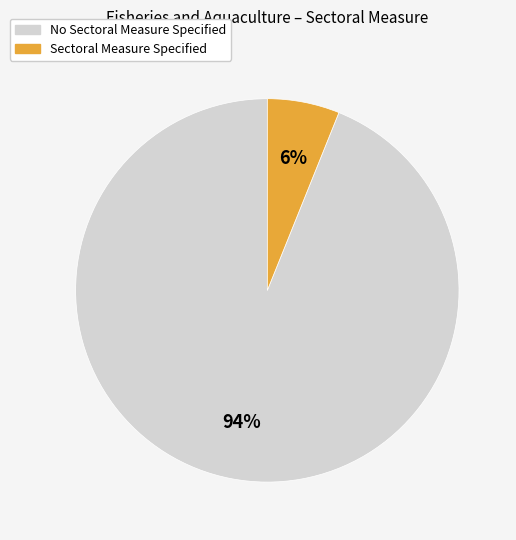

To the nearest percent, what is the difference between the No Sectoral Measure Specified and Sectoral Measure Specified slice percentages?

88%